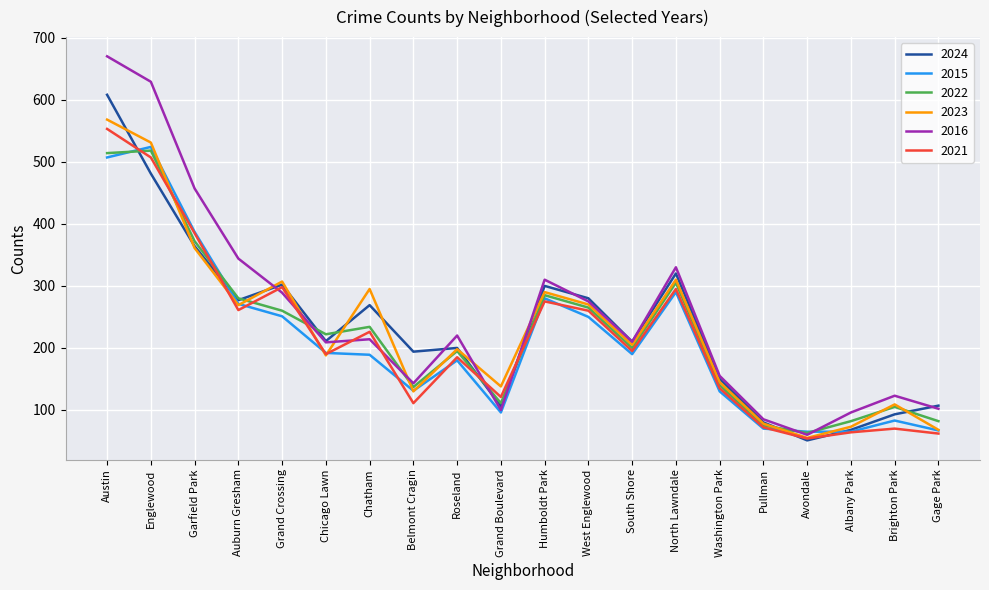

At how many categories does at least one series exceed 539?

2